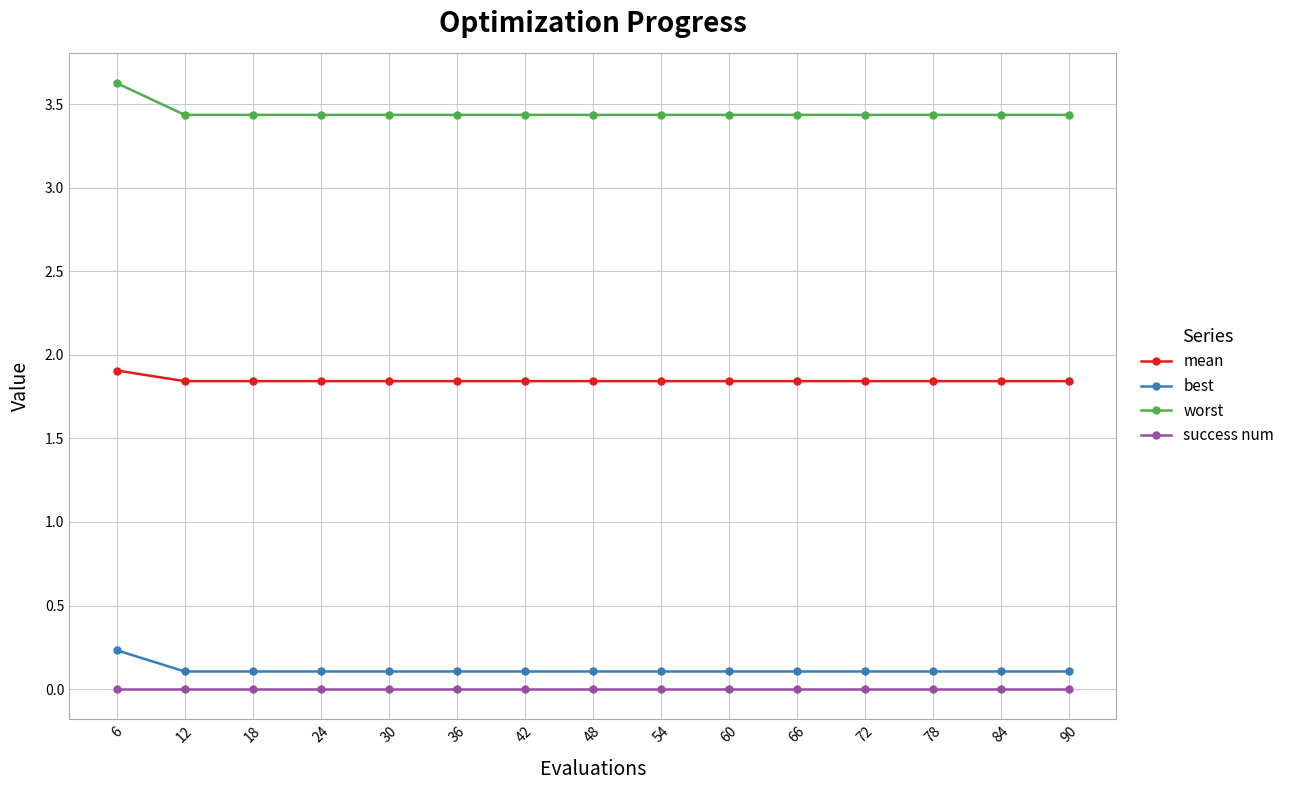

How many lines are shown in the chart?

4